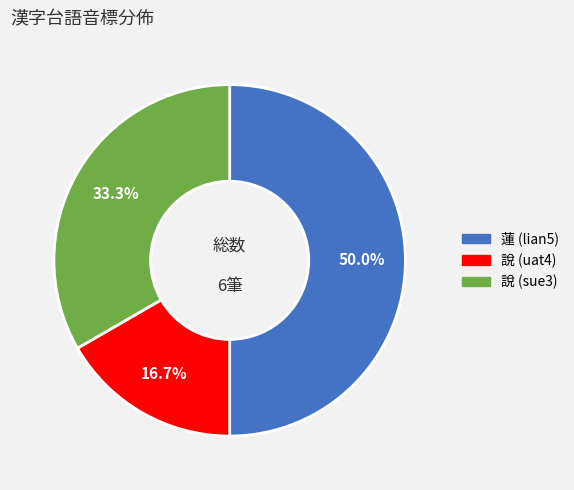

What percentage is NOT represented by 蓮 (lian5)?

50.0%